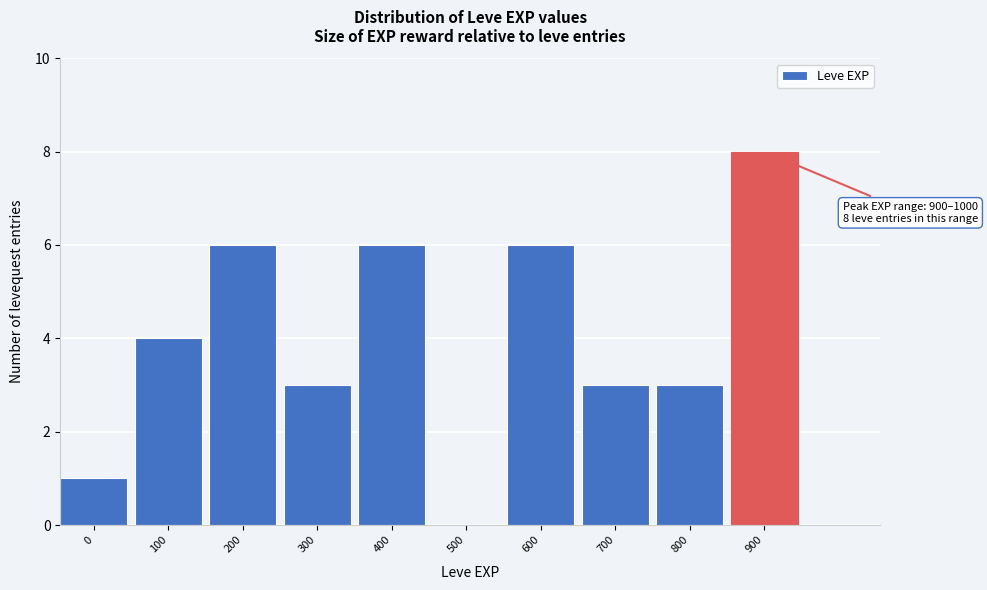

Reading left to right, transcribe all the data shown in this chart.

0=1	100=4	200=6	300=3	400=6	500=0	600=6	700=3	800=3	900=8